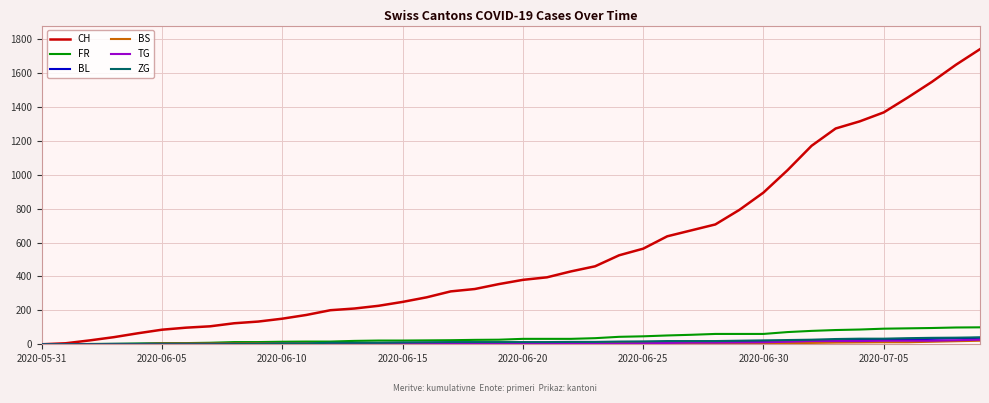

What is the difference between the maximum and minimum values in the BS series?

21